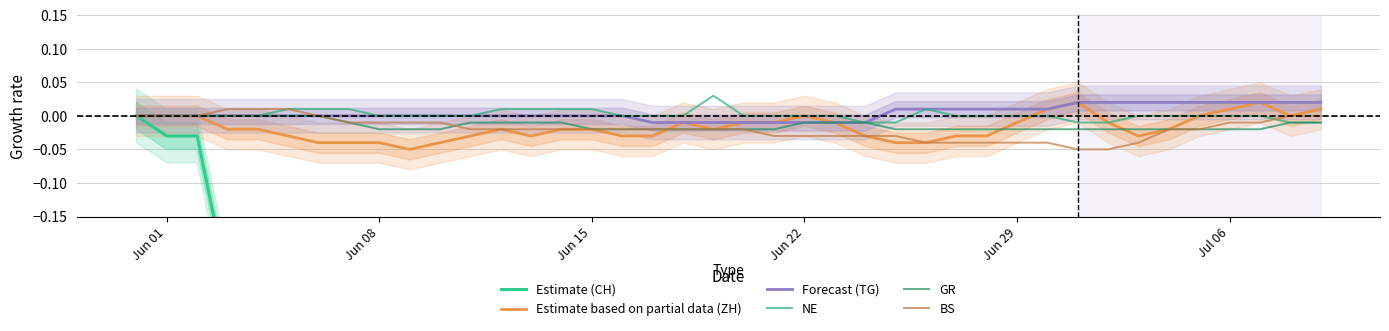

How many values in the BS series exceed 0?

3